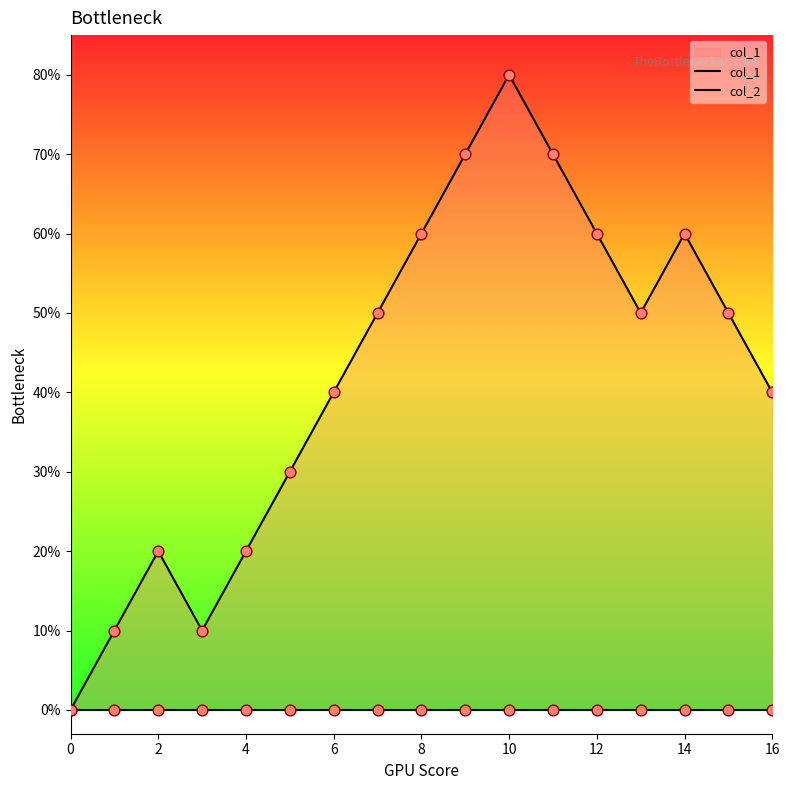

Which series has the largest total across all categories?

col_1